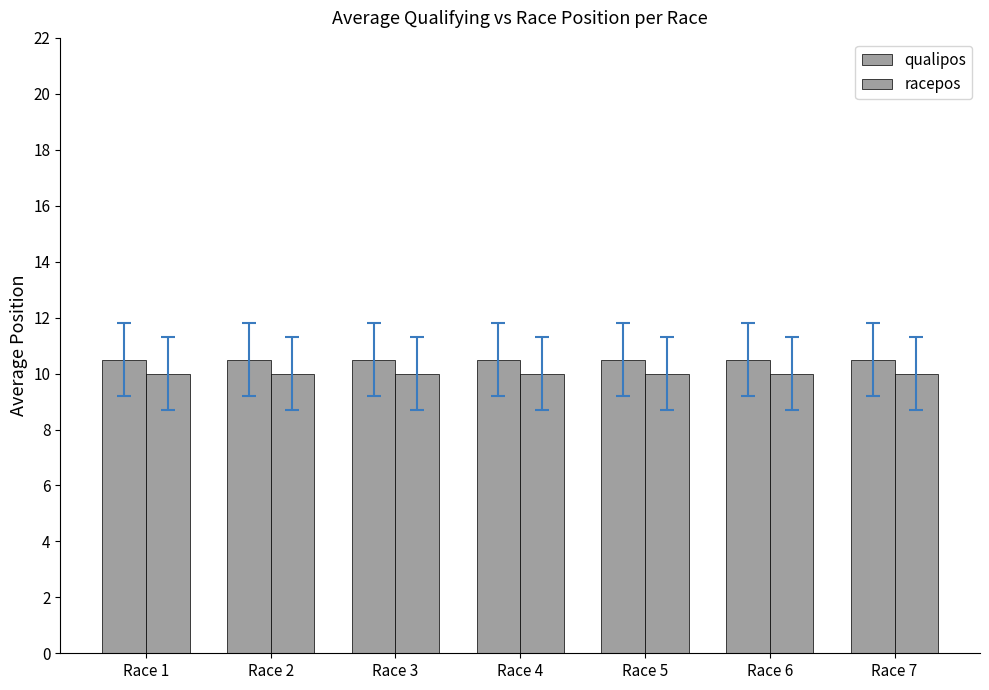

Rank the series by their average value, from highest to lowest.

qualipos, racepos